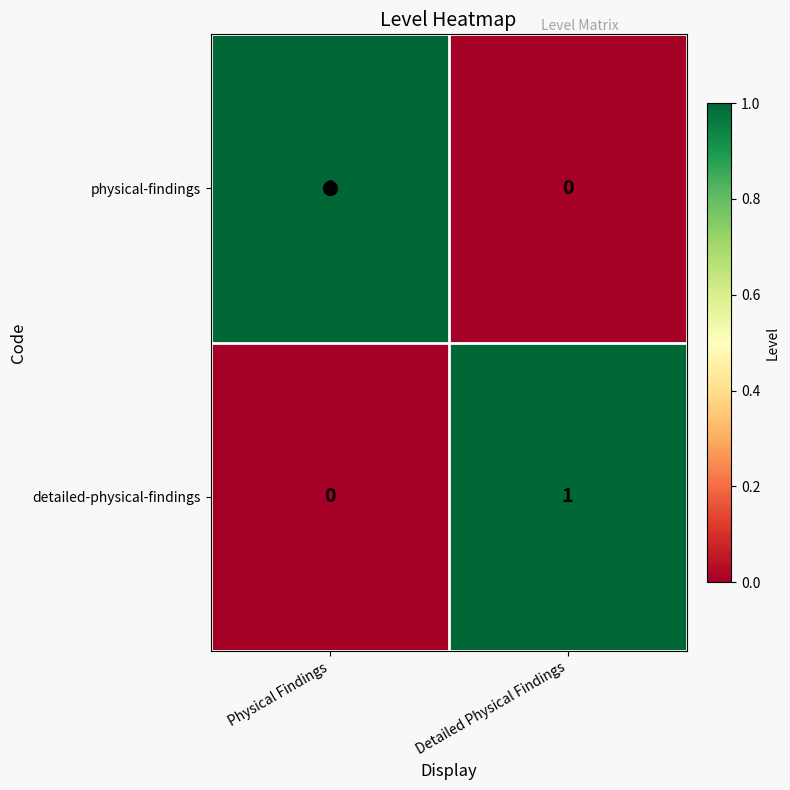

At Physical Findings, list the series in order from largest to smallest.

physical-findings, detailed-physical-findings